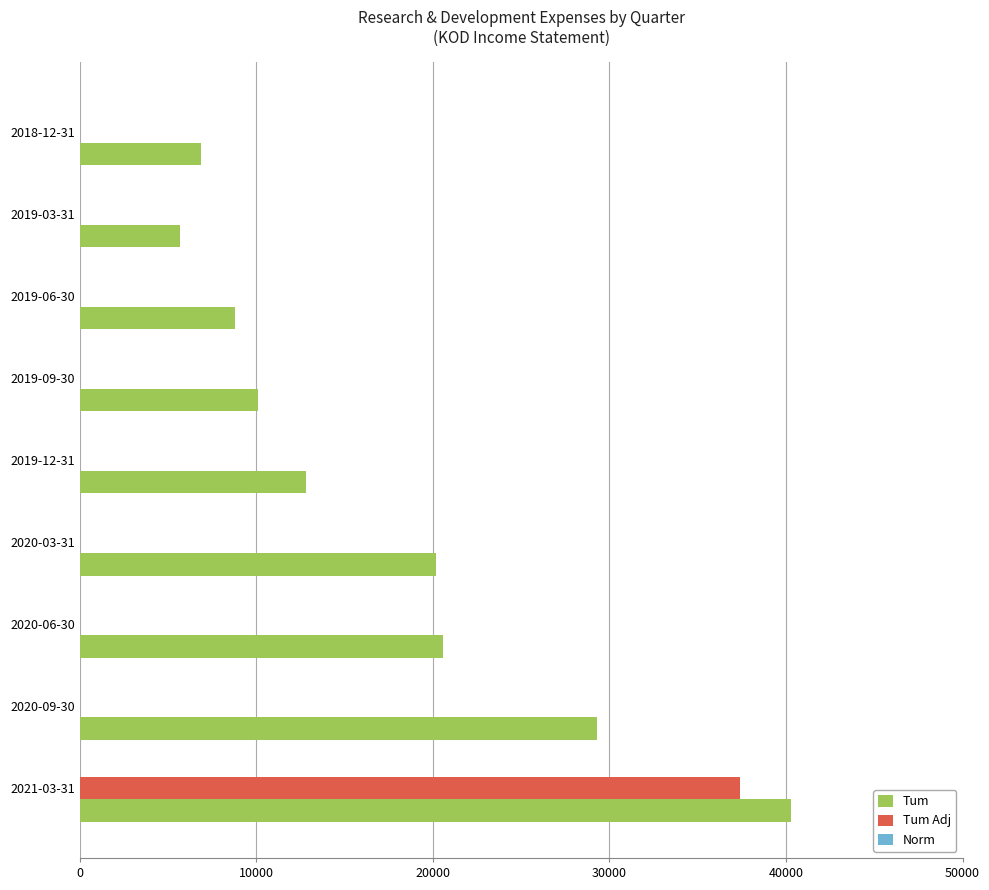

At which category does the chart reach its peak across all series?

2021-03-31